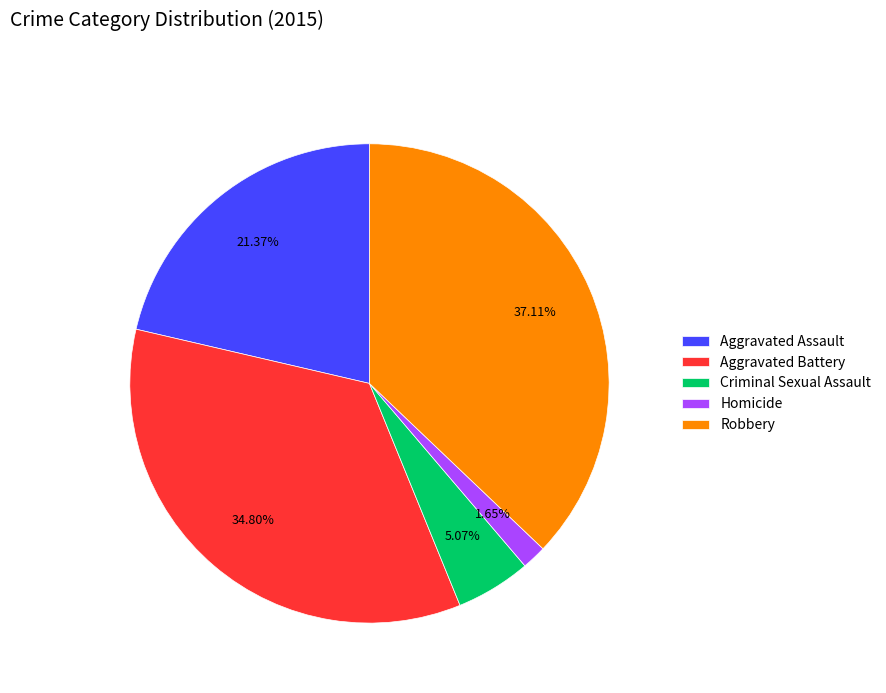

Which has a higher value, Robbery or Aggravated Assault?

Robbery